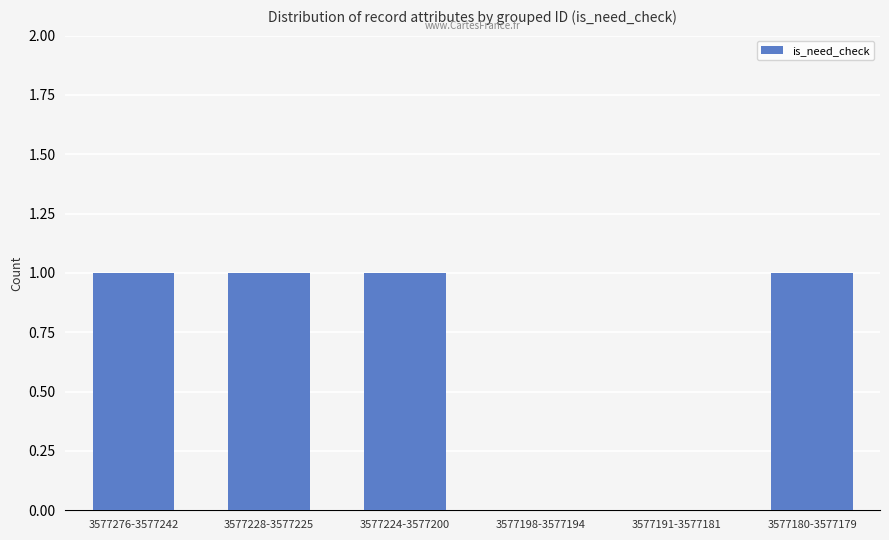

True or false: the data shows 0 at 3577180-3577179.

False